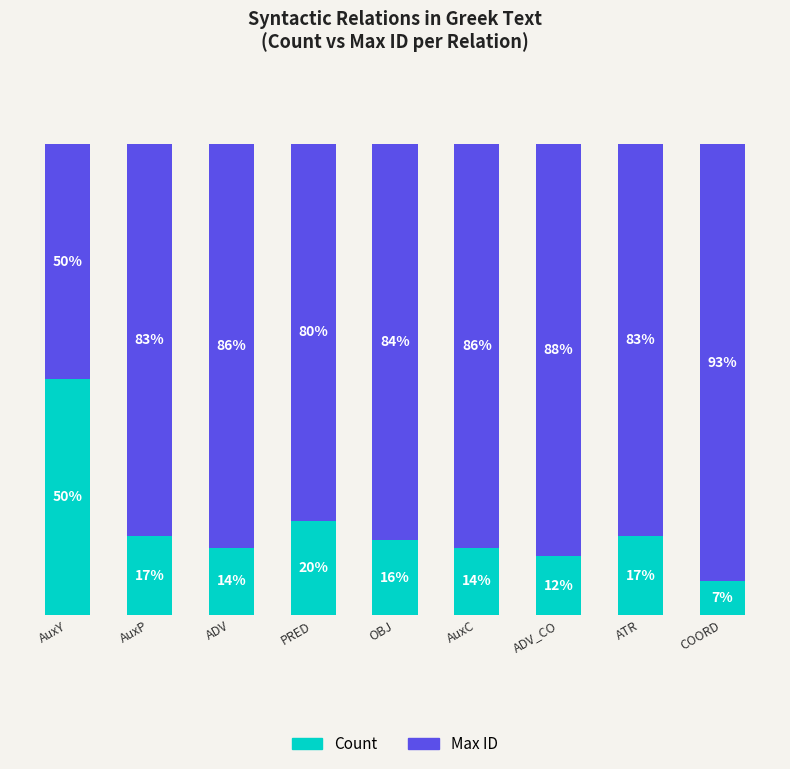

Which category has the lowest value in the Count series?

COORD